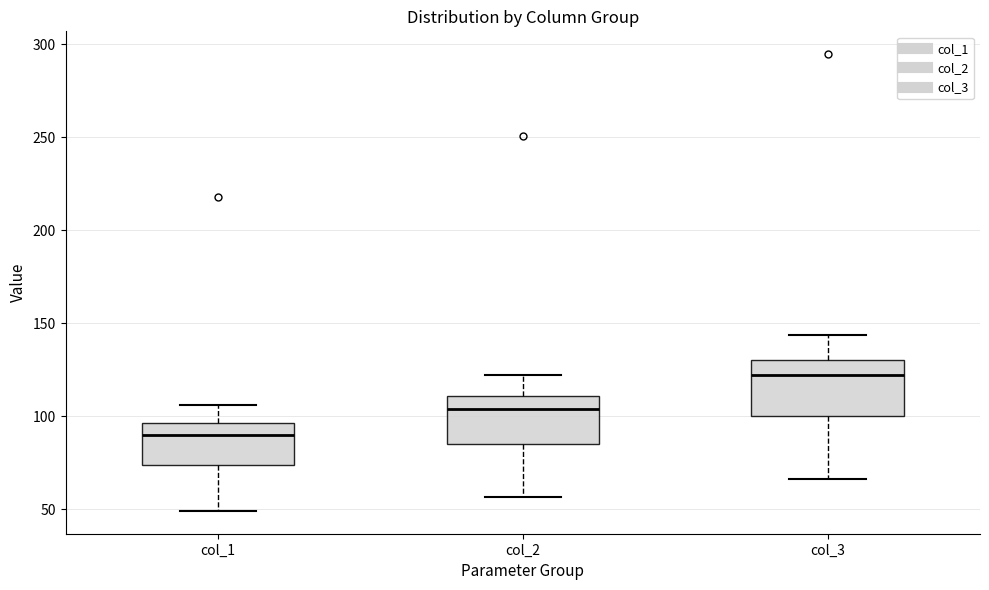

Where is the upper edge of the box for col_1 on the y-axis? The values are not printed on the chart, so give them approximately, as read against the axis.

95